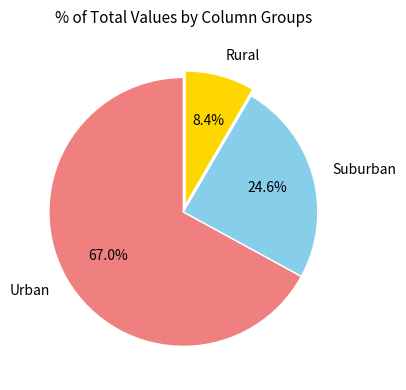

To the nearest percent, what is the difference between the largest and smallest slice percentages?

59%